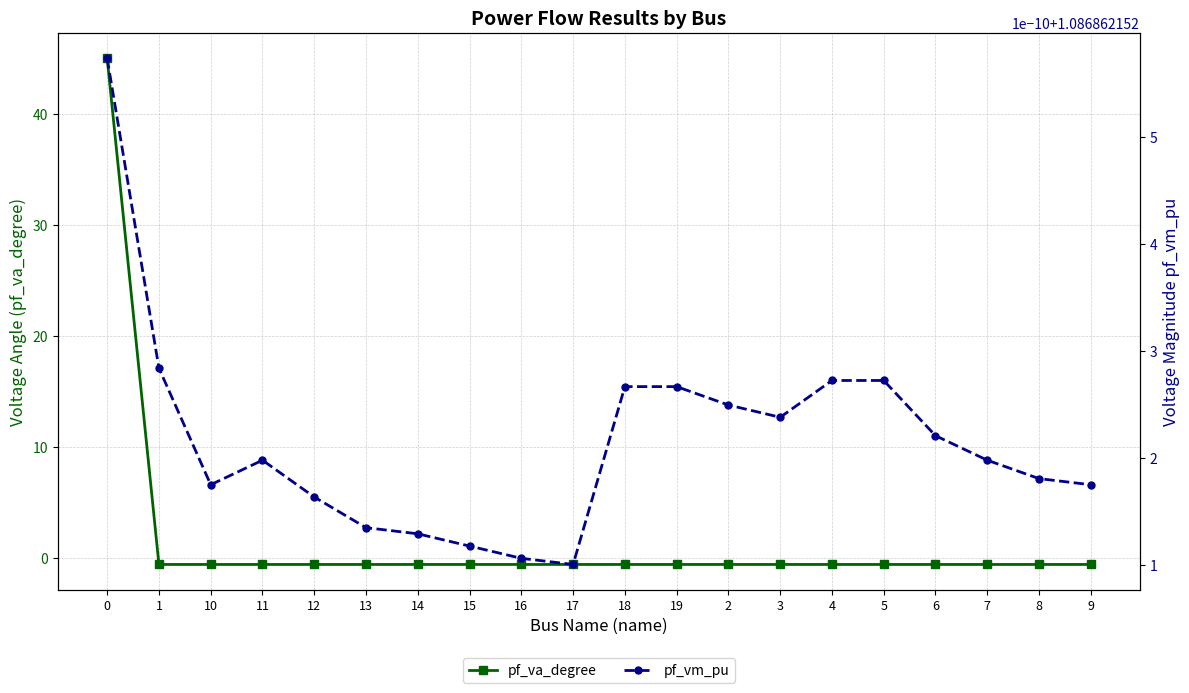

Reading right to left, list all the values displayed in this chart.

pf_va_degree: 9=-0.6	8=-0.6	7=-0.6	6=-0.6	5=-0.6	4=-0.6	3=-0.6	2=-0.6	19=-0.6	18=-0.6	17=-0.6	16=-0.6	15=-0.6	14=-0.6	13=-0.6	12=-0.6	11=-0.6	10=-0.6	1=-0.6	0=45.0
pf_vm_pu: 9=1.1	8=1.1	7=1.1	6=1.1	5=1.1	4=1.1	3=1.1	2=1.1	19=1.1	18=1.1	17=1.1	16=1.1	15=1.1	14=1.1	13=1.1	12=1.1	11=1.1	10=1.1	1=1.1	0=1.1